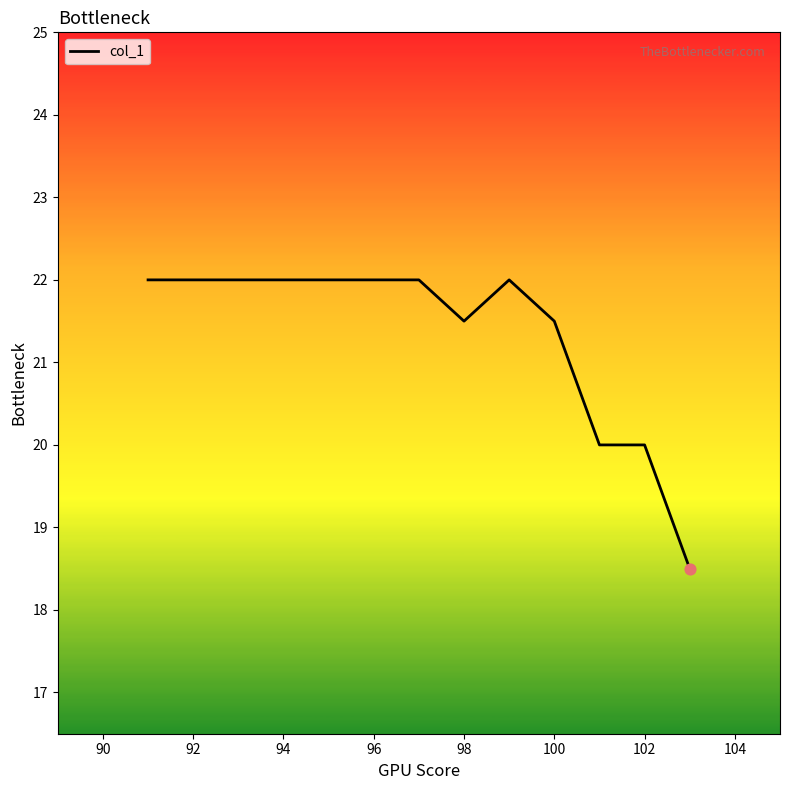

What is the smallest value displayed?

18.5